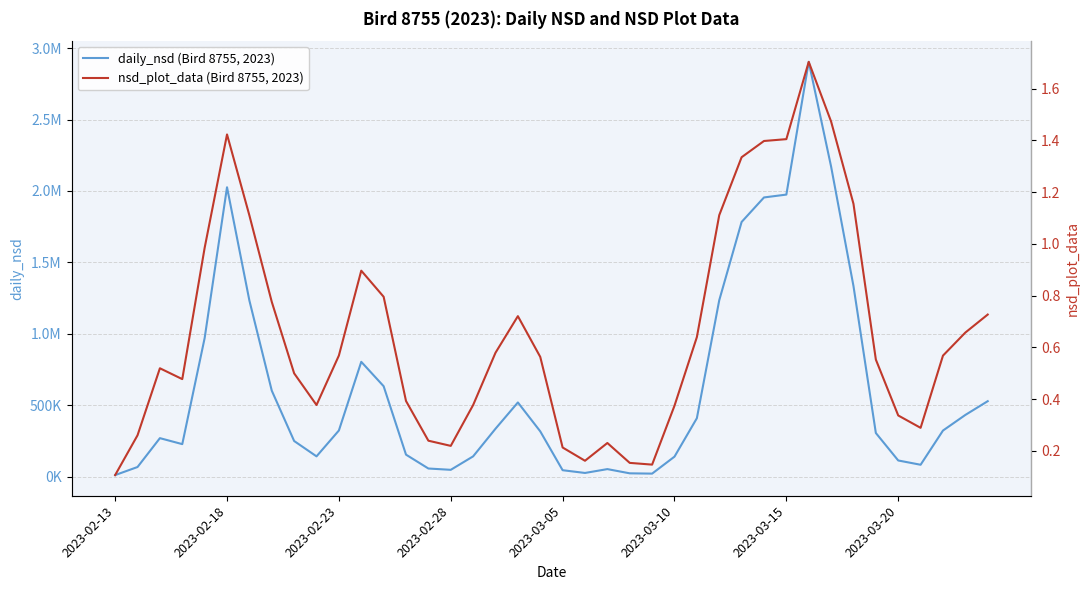

What are all the series names shown in the legend?

daily_nsd (Bird 8755, 2023), nsd_plot_data (Bird 8755, 2023)